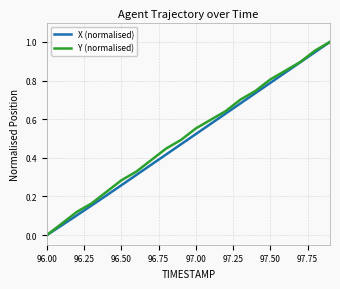

What are all the series names shown in the legend?

X (normalised), Y (normalised)